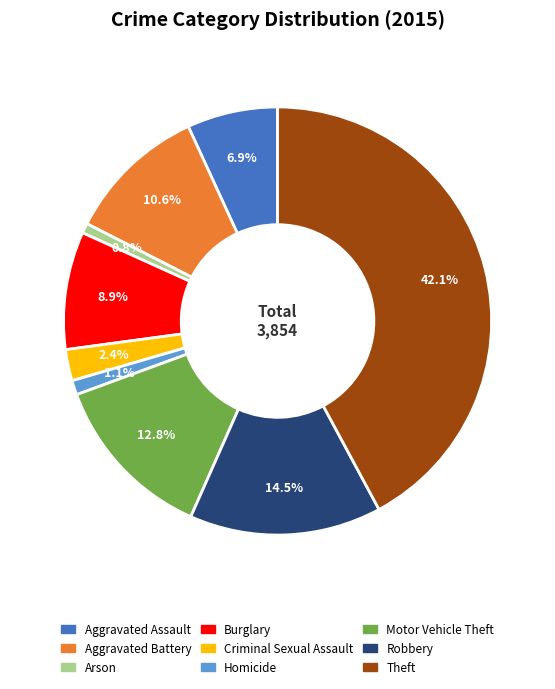

To the nearest percent, what portion does Burglary represent?

9%